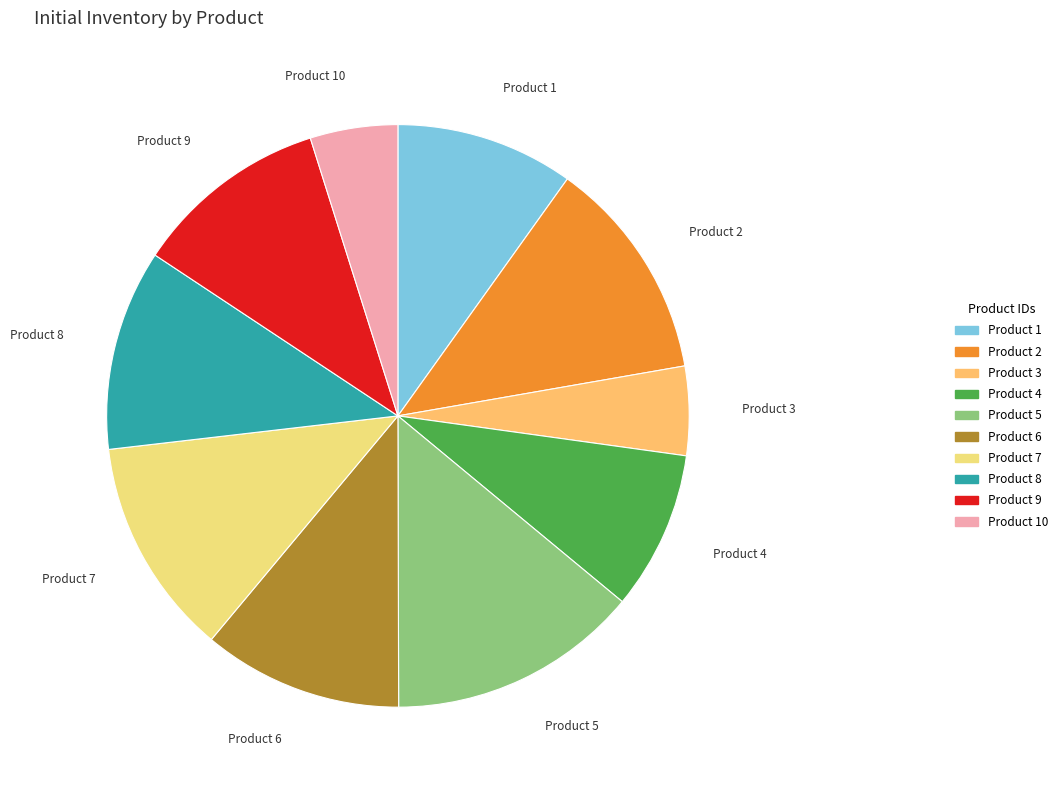

Is there a majority slice in this chart?

No